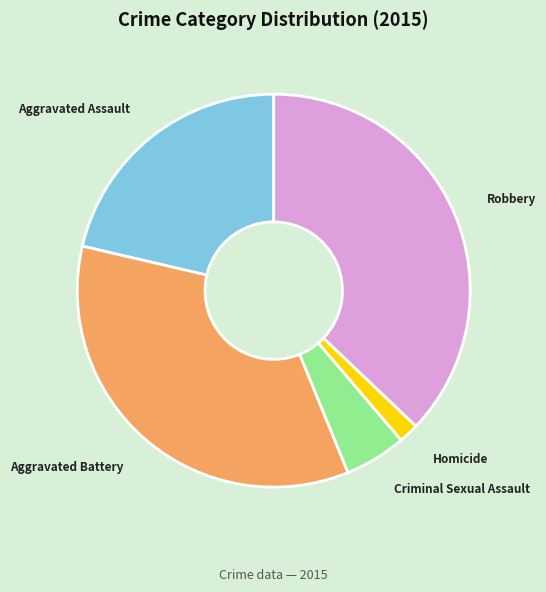

Which slice is the largest?

Robbery